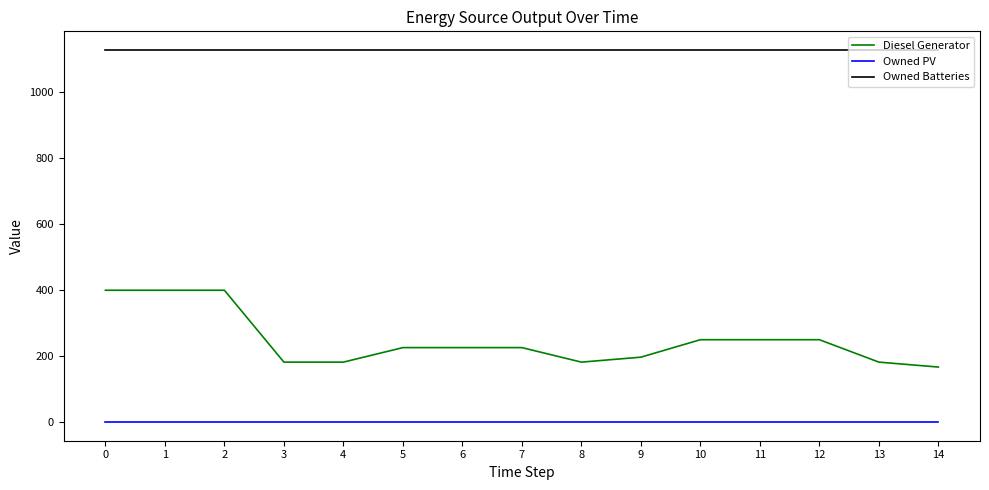

Rank the series at 1 from lowest to highest value.

Owned PV, Diesel Generator, Owned Batteries